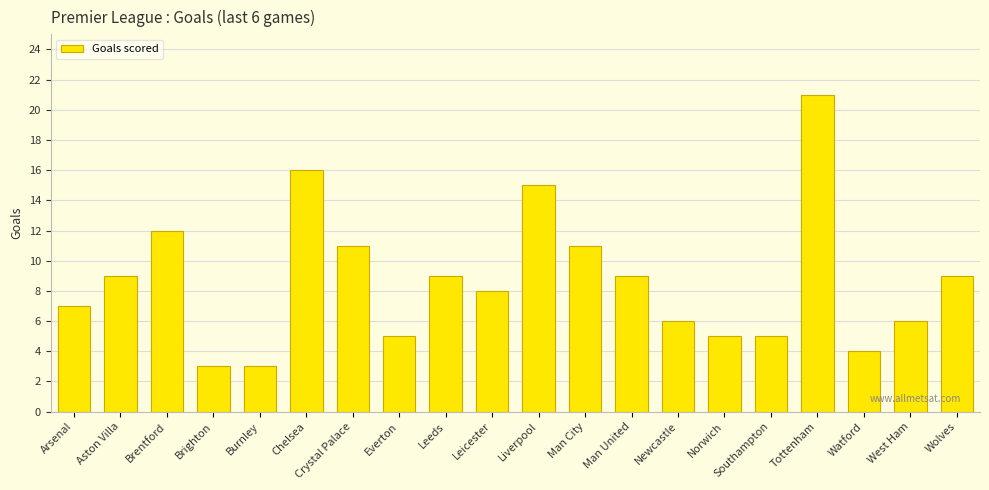

What position from the right is Chelsea?

15